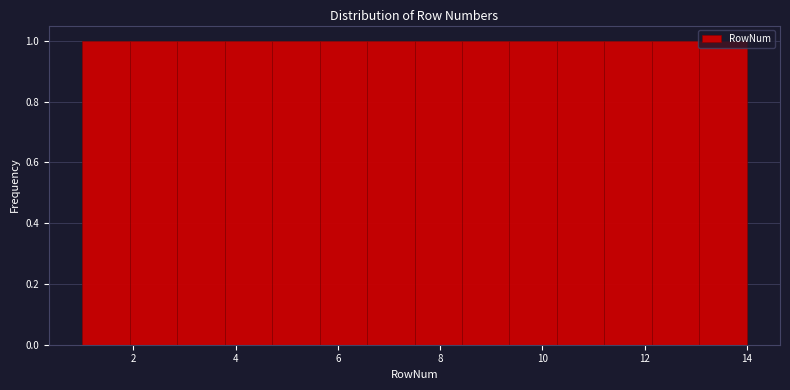

Reading left to right, transcribe this chart: for each bar, give the range it covers on the x-axis and its height. Neither the bar edges nor the heights are printed on the chart, so give them approximately, as read against the axes.

1.0 to 2.0: 1
2.0 to 2.8: 1
2.8 to 3.8: 1
3.8 to 4.8: 1
4.8 to 5.6: 1
5.6 to 6.6: 1
6.6 to 7.6: 1
7.6 to 8.4: 1
8.4 to 9.4: 1
9.4 to 10.2: 1
10.2 to 11.2: 1
11.2 to 12.2: 1
12.2 to 13.0: 1
13.0 to 14.0: 1